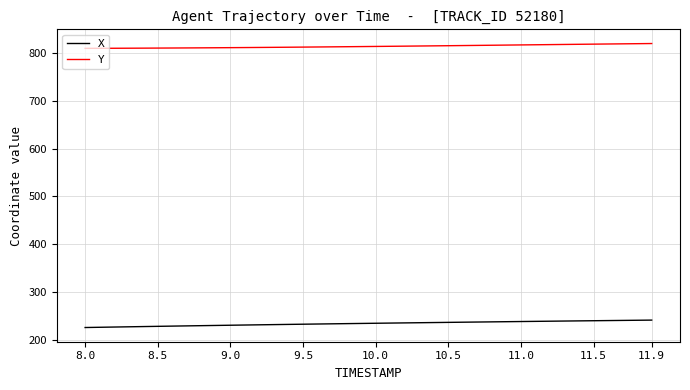

Which series has the largest total across all categories?

Y